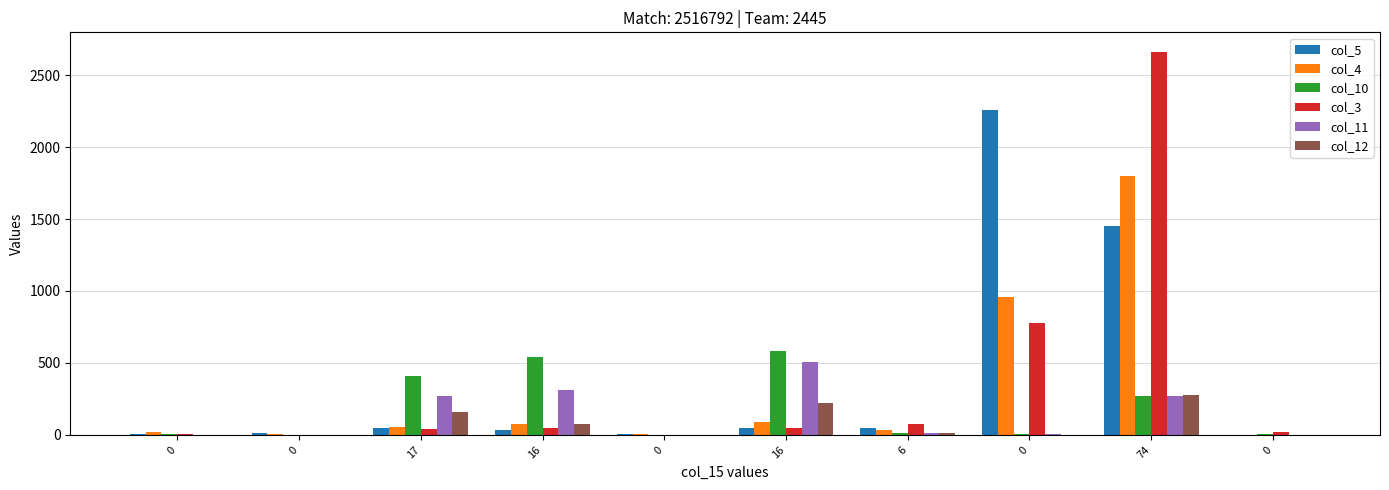

What is the sum of all col_11 values?

1366